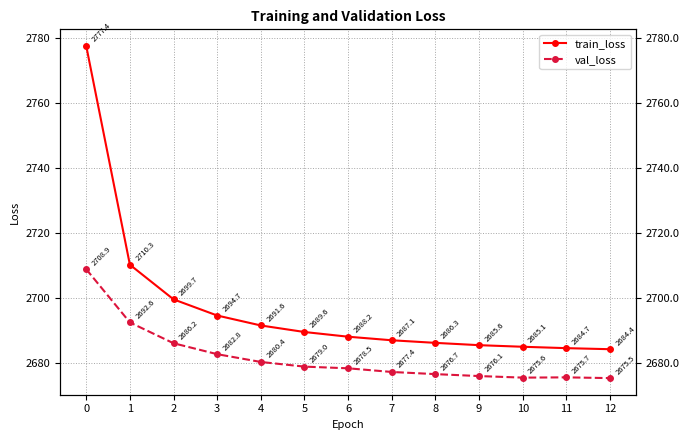

Which category has the lowest value in the train_loss series?

12